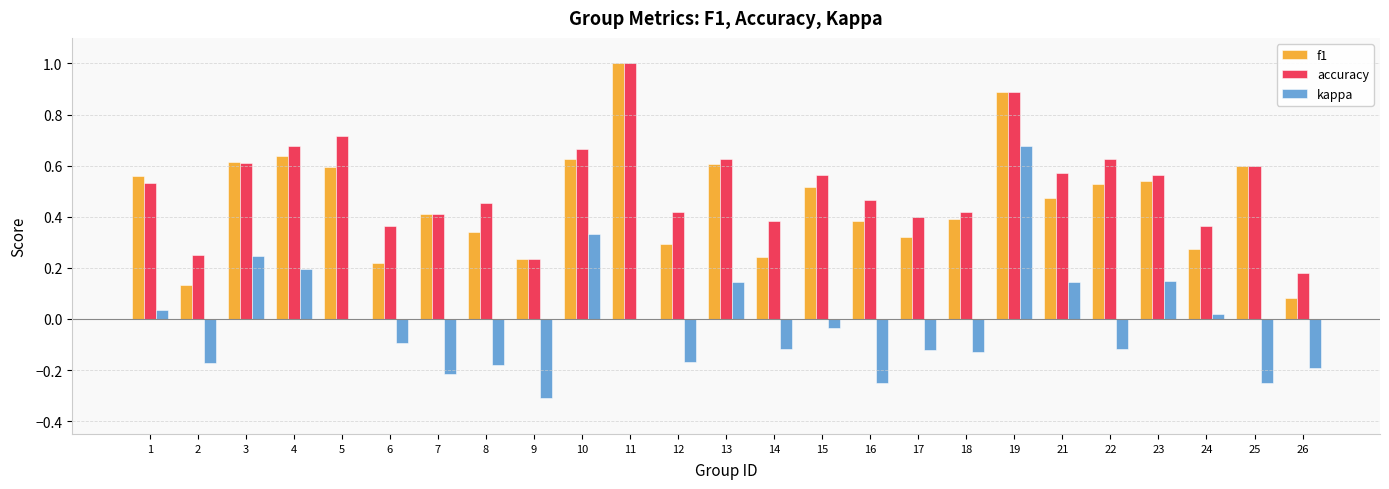

Is the value of kappa at 16 greater than the value of f1 at 1?

No